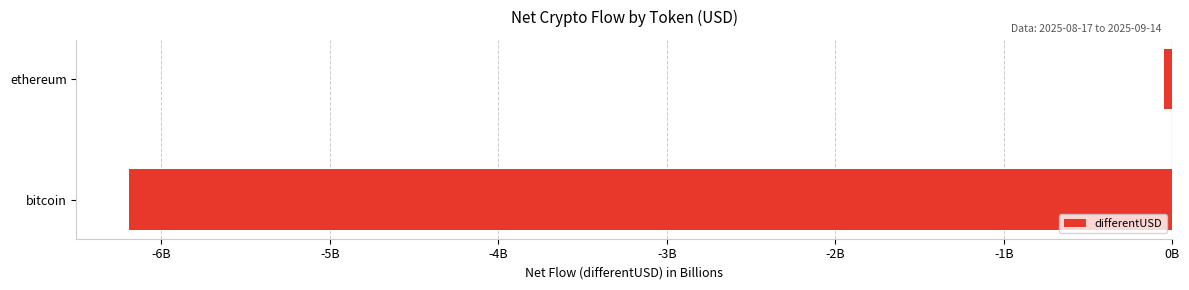

List the labels in order of value, smallest first.

bitcoin, ethereum